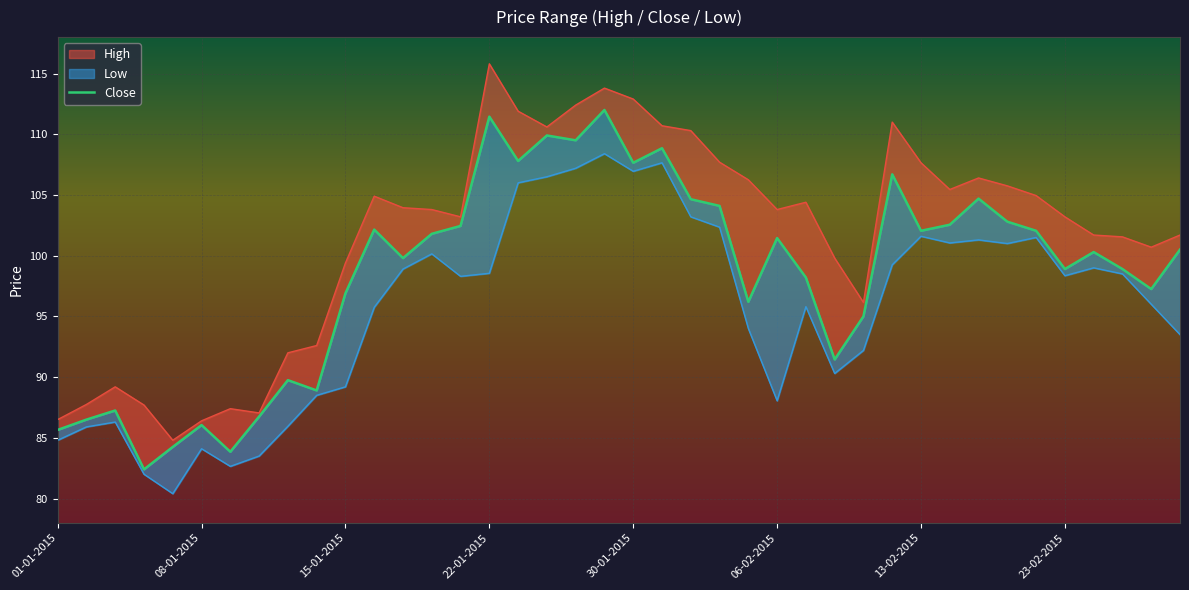

At how many categories does at least one series exceed 94?

30